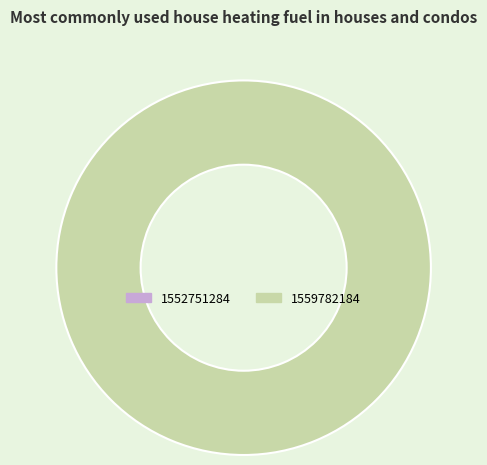

Does any single category account for the majority?

Yes